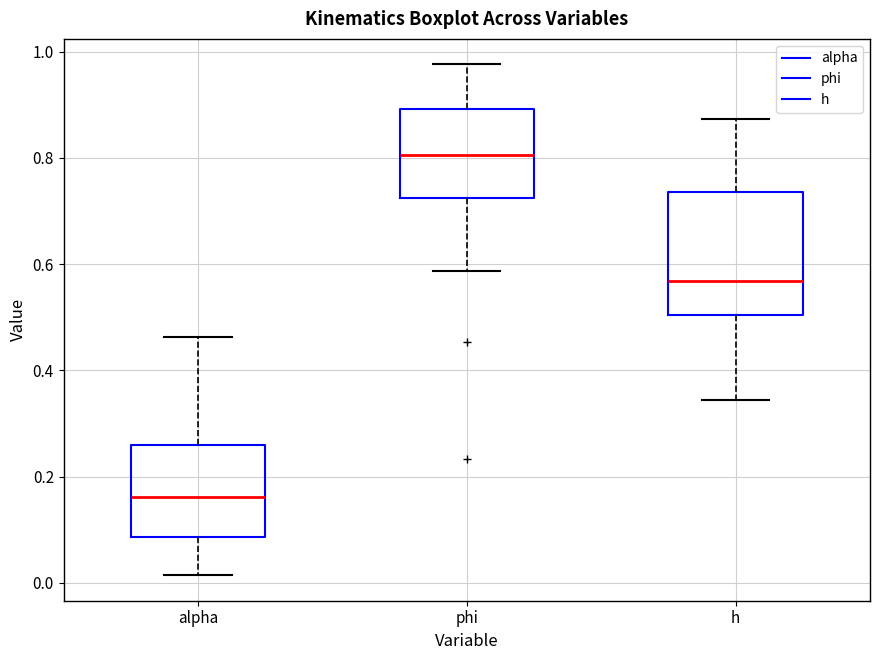

Where does the upper whisker of the box for alpha end on the y-axis? The values are not printed on the chart, so give them approximately, as read against the axis.

0.46